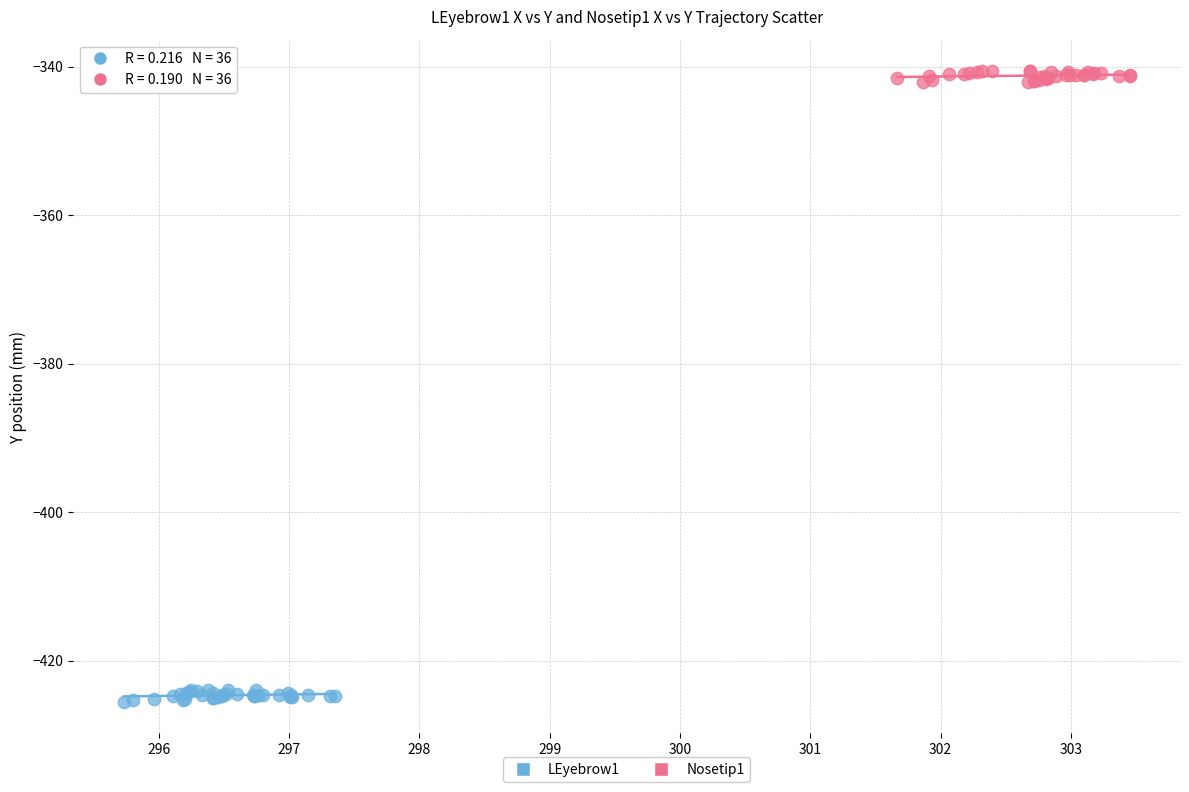

Which series contains the lowest Y value?

LEyebrow1